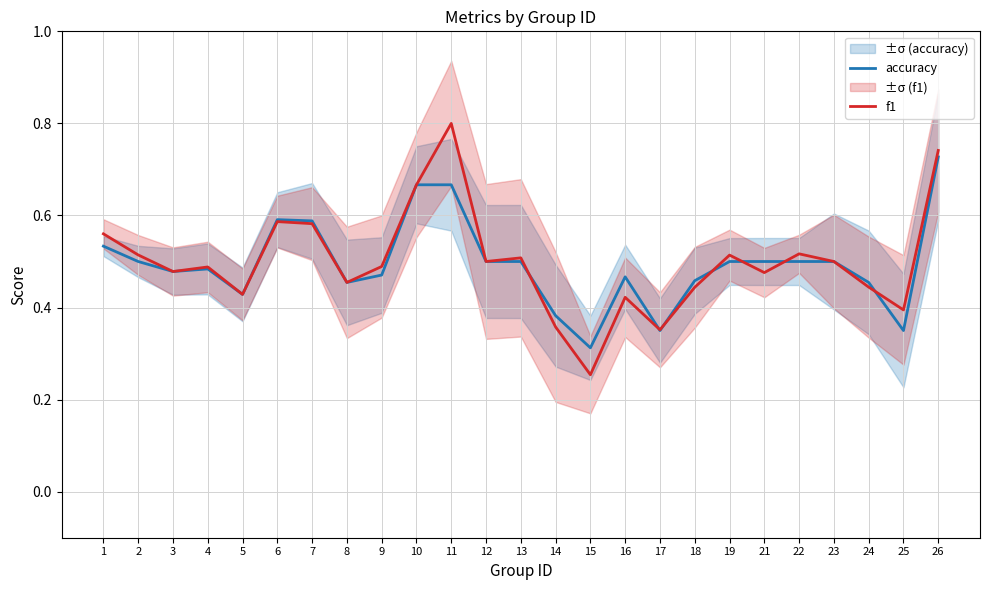

Rank the series by their average value, from lowest to highest.

accuracy, f1